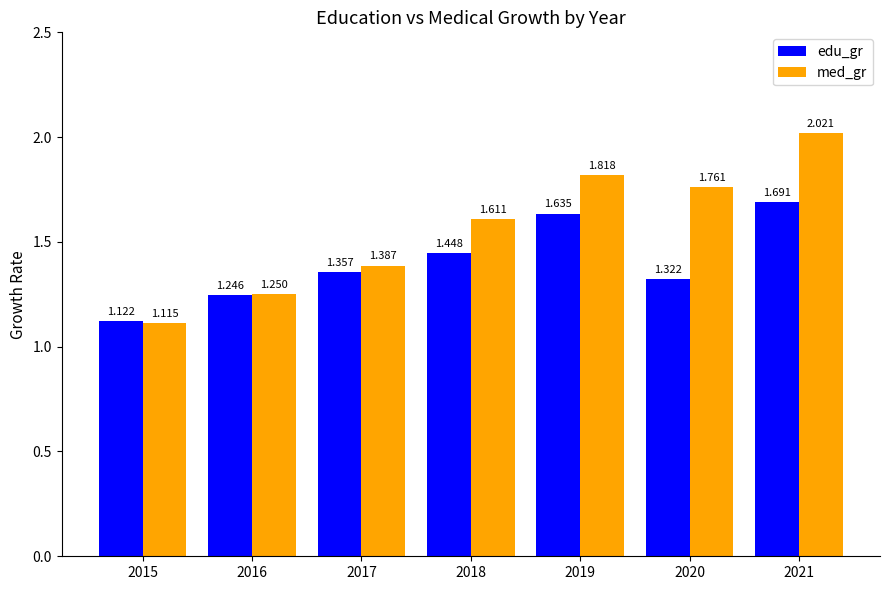

Which series has the widest spread of values?

med_gr